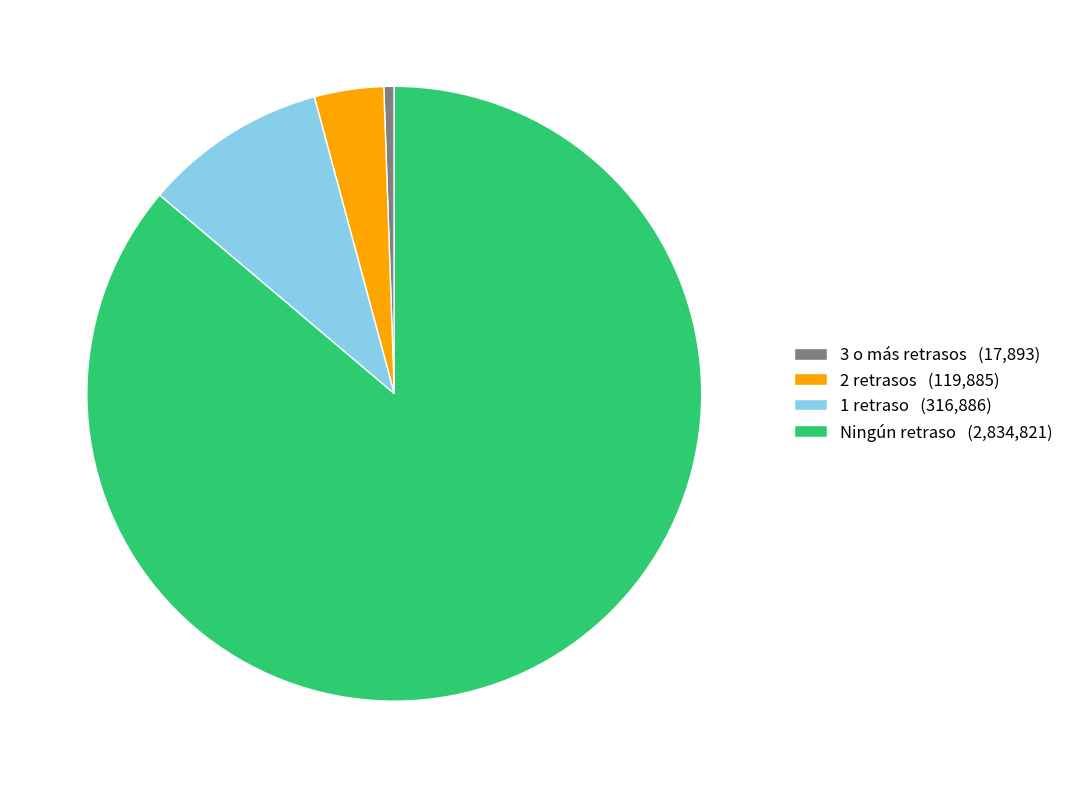

The 1 retraso (316,886) slice represents 10% of the pie. True or false?

True